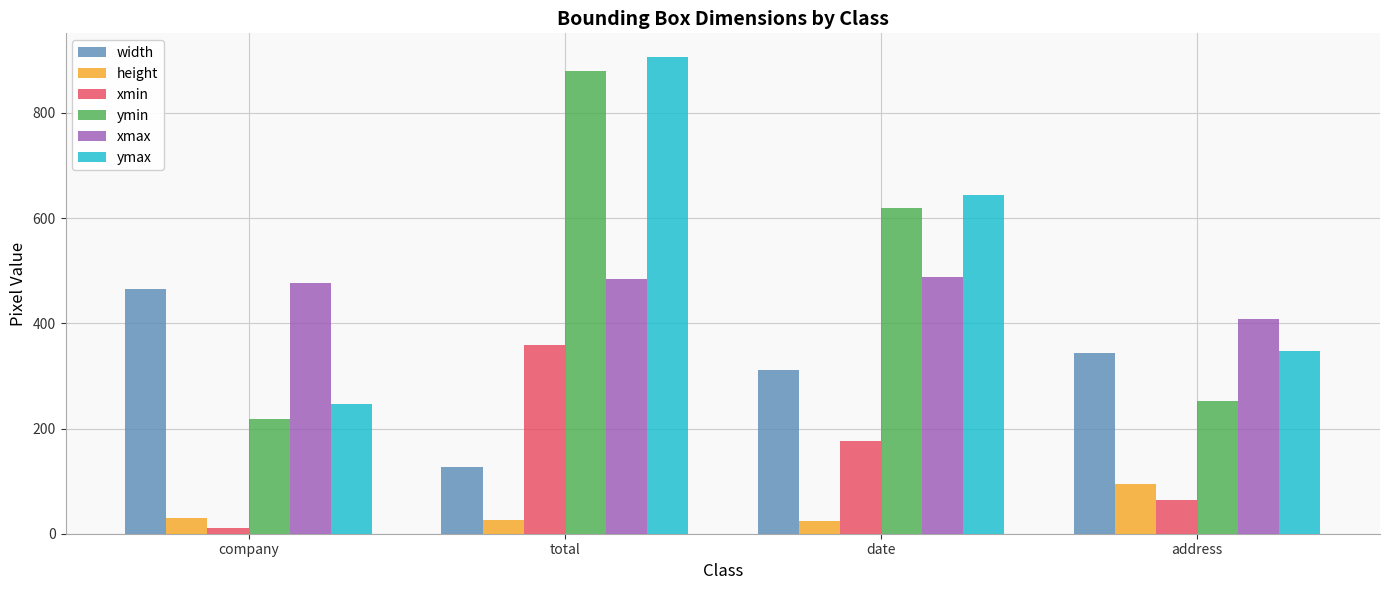

How many series are shown in this chart?

6